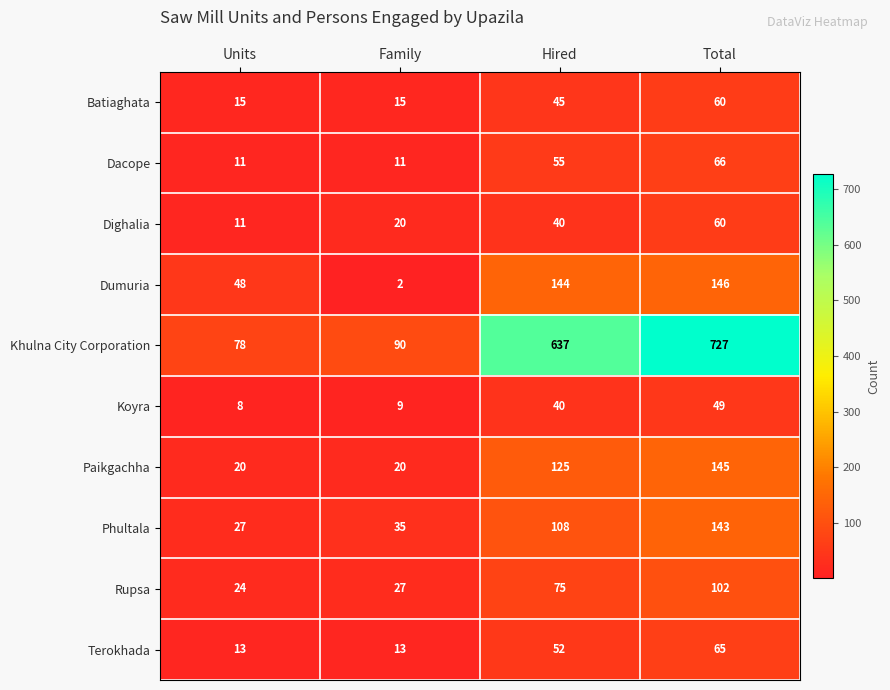

At which category is the sum across all series the highest?

Total